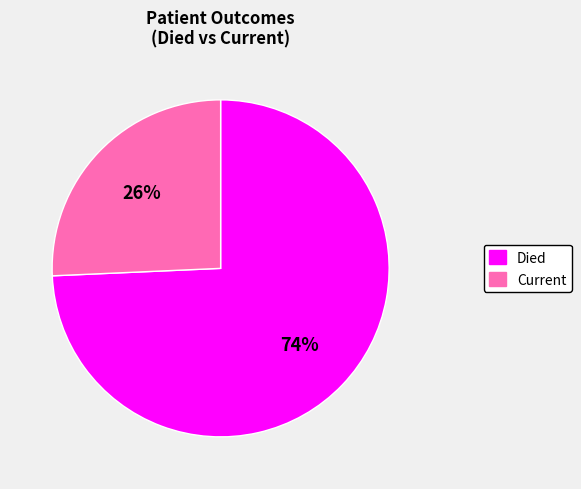

Between Current and Died, which is larger?

Died